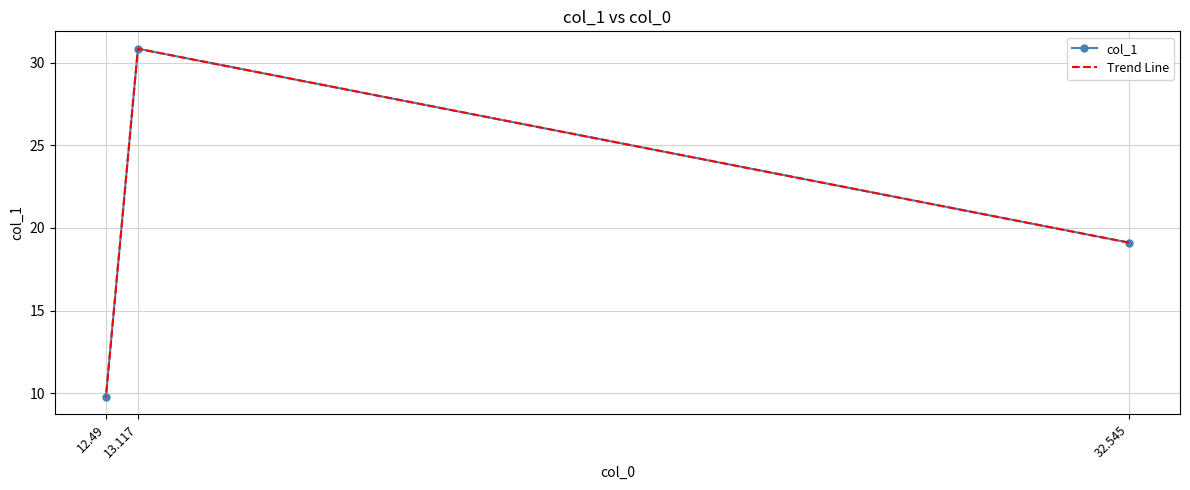

Which has a higher value, 32.545 or 12.49?

32.545